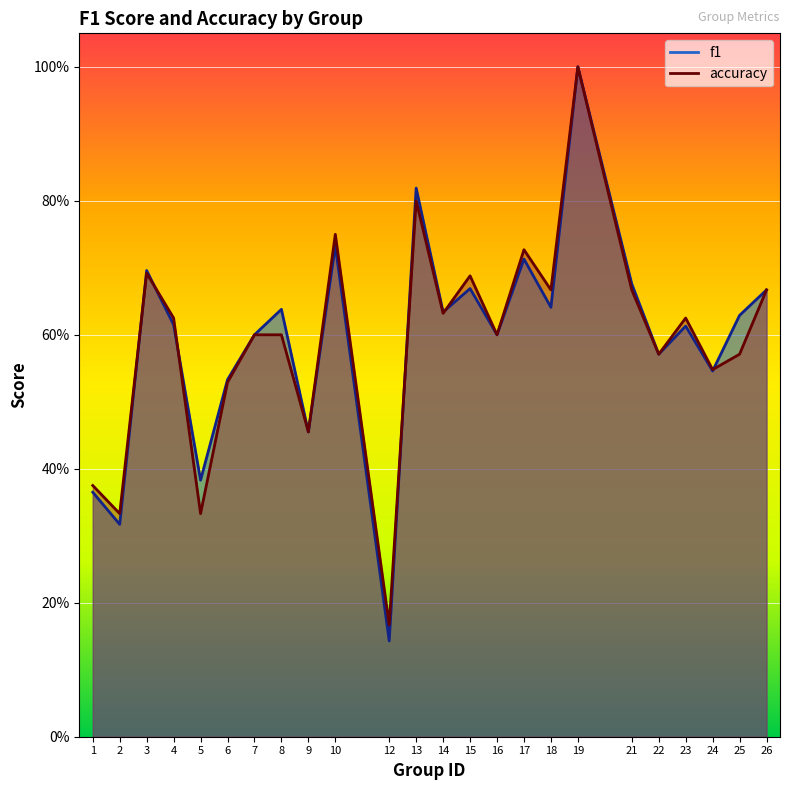

Reading right to left, list all the values displayed in this chart.

f1: 0.7	0.6	0.5	0.6	0.6	0.7	1.0	0.6	0.7	0.6	0.7	0.6	0.8	0.1	0.7	0.5	0.6	0.6	0.5	0.4	0.6	0.7	0.3	0.4
accuracy: 0.7	0.6	0.5	0.6	0.6	0.7	1.0	0.7	0.7	0.6	0.7	0.6	0.8	0.2	0.8	0.5	0.6	0.6	0.5	0.3	0.6	0.7	0.3	0.4